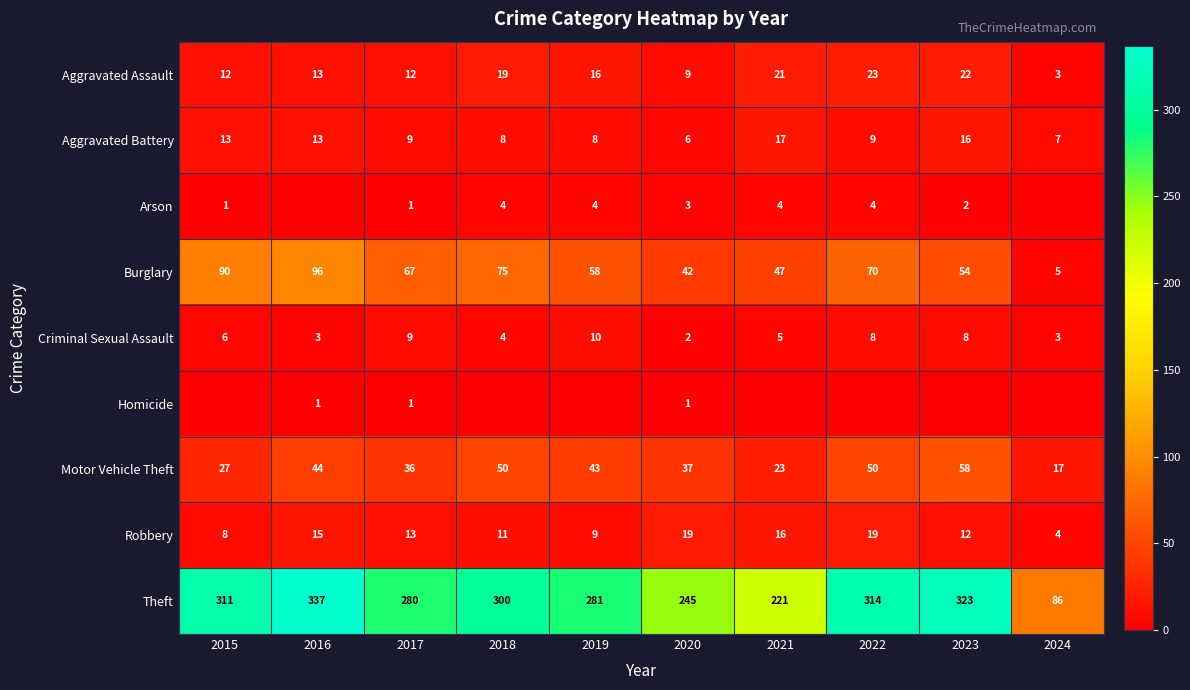

At which label is Motor Vehicle Theft closest to 37?

2020